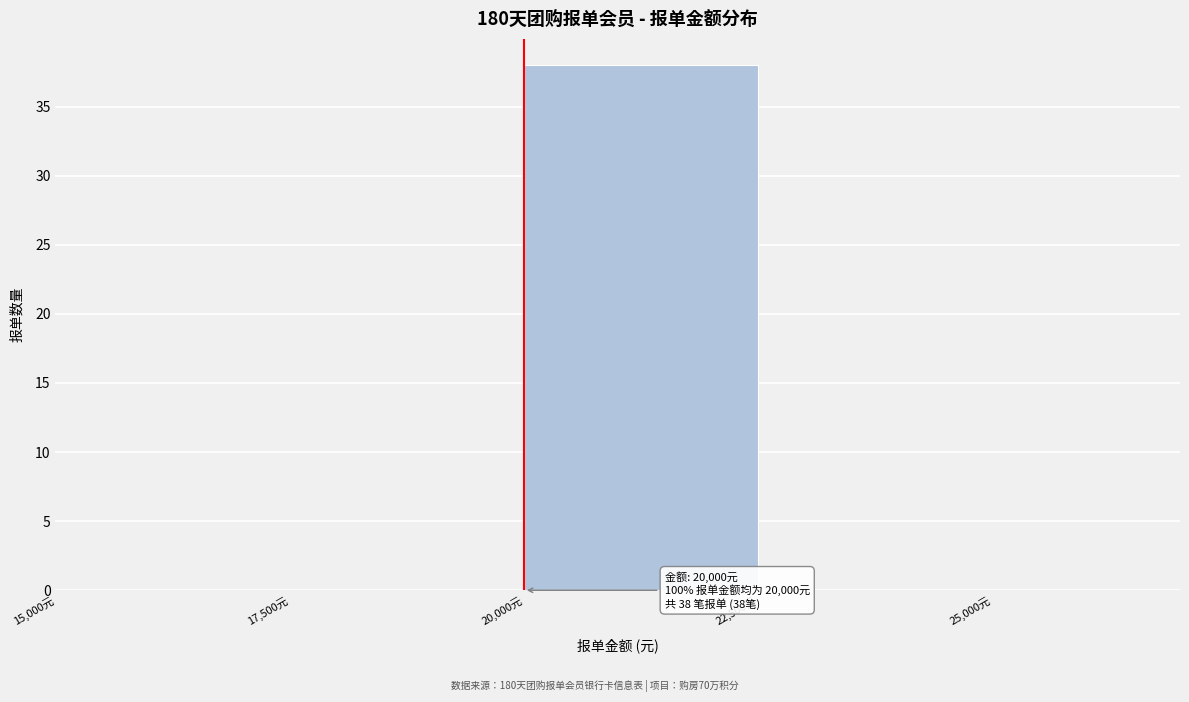

Which range on the x-axis has the tallest bar?

20000 to 22500